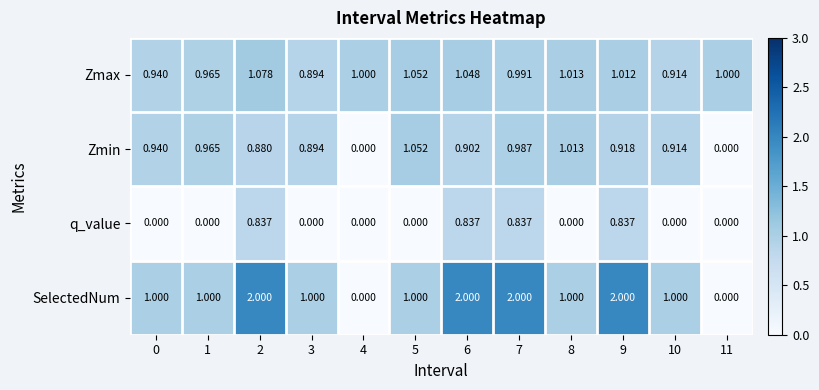

How many values in the q_value series exceed 0?

4